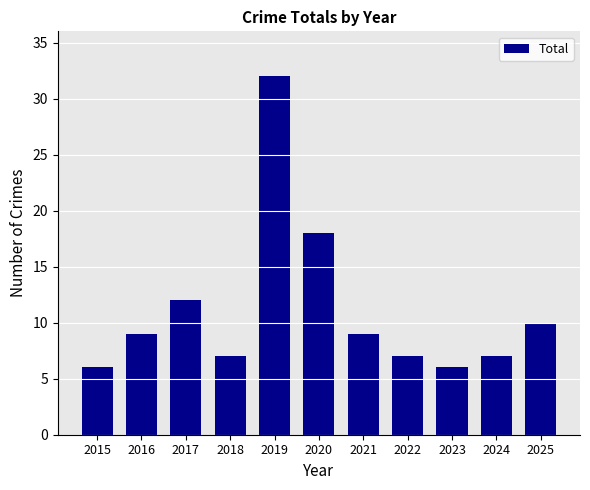

Between 2025 and 2020, which is larger?

2020